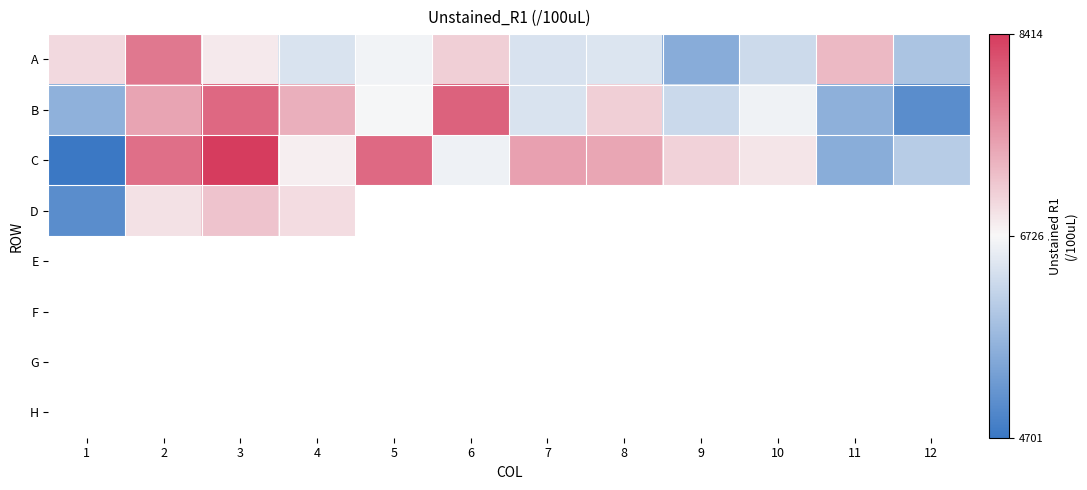

Where does the C series first go above 7063?

2